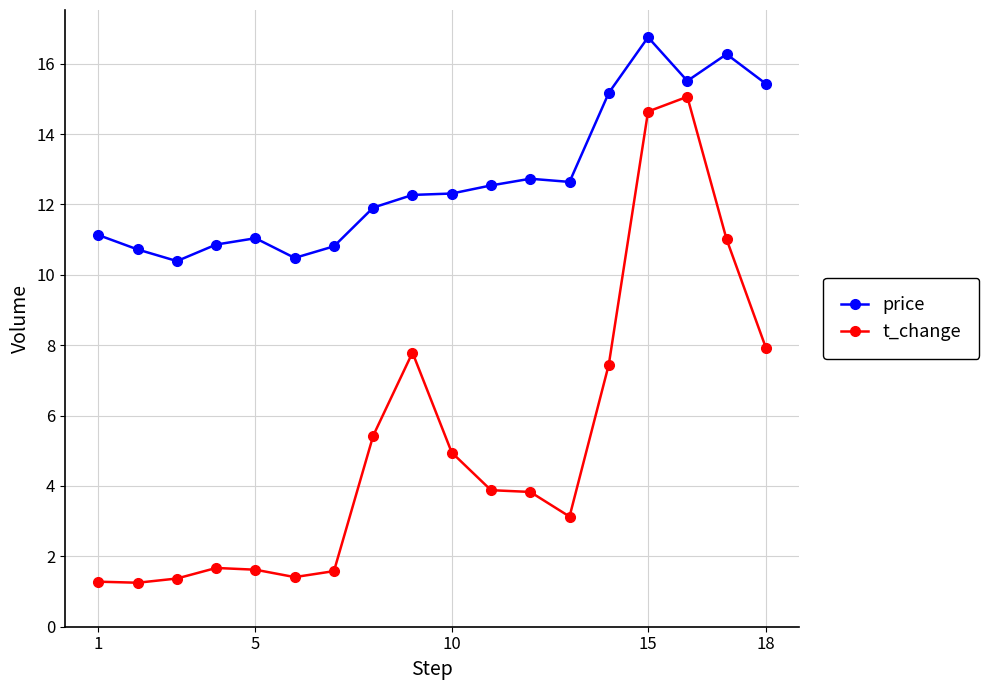

True or false: price and t_change cross at least once.

False